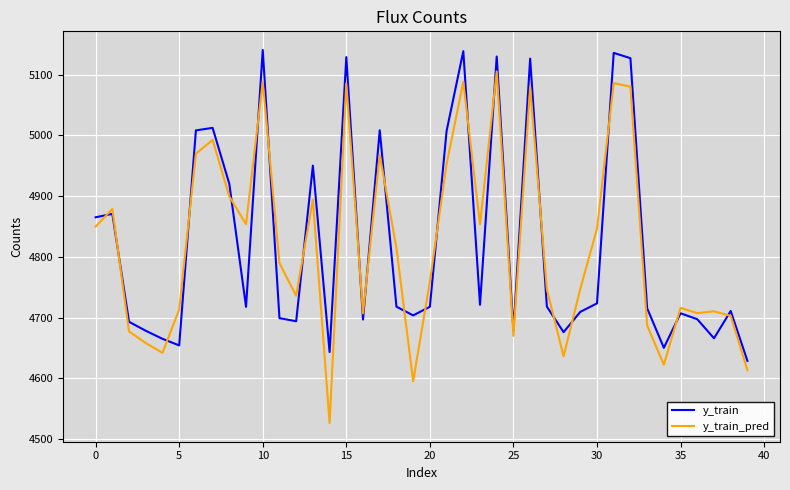

How many values in the y_train_pred series are below 4789?

20